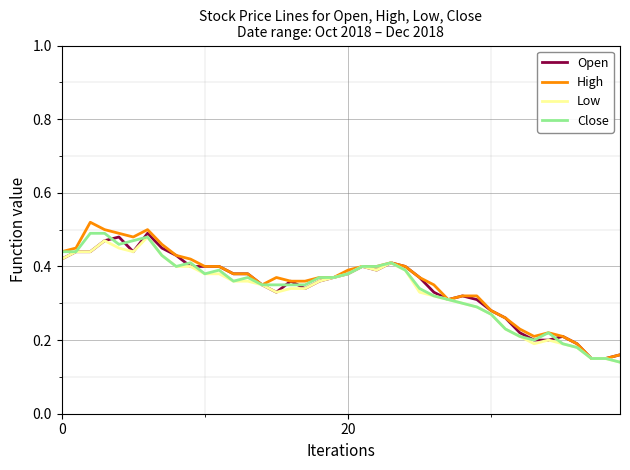

Does the chart have visible grid lines?

Yes